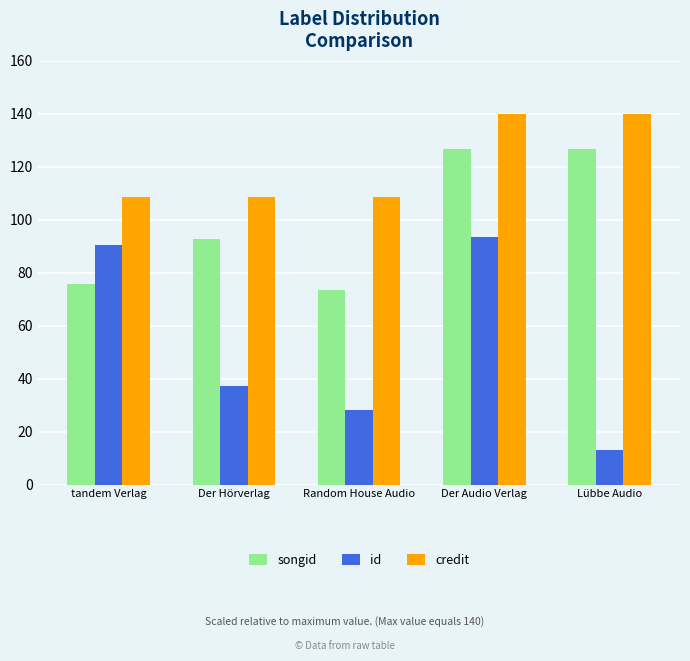

Which category has the lowest value in the songid series?

Random House Audio